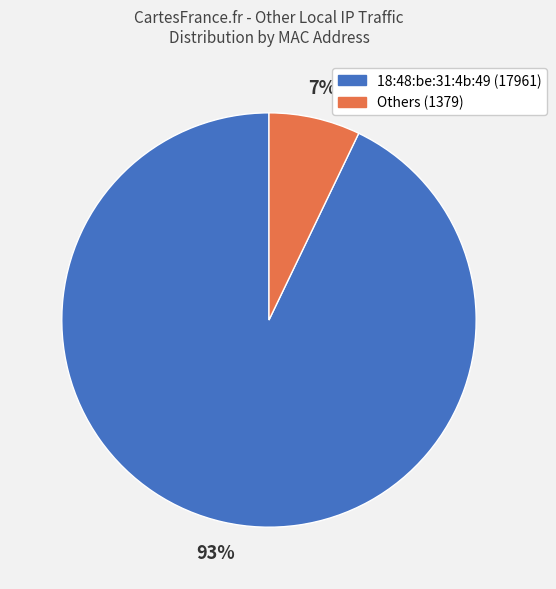

Between Others (1379) and 18:48:be:31:4b:49 (17961), which is larger?

18:48:be:31:4b:49 (17961)